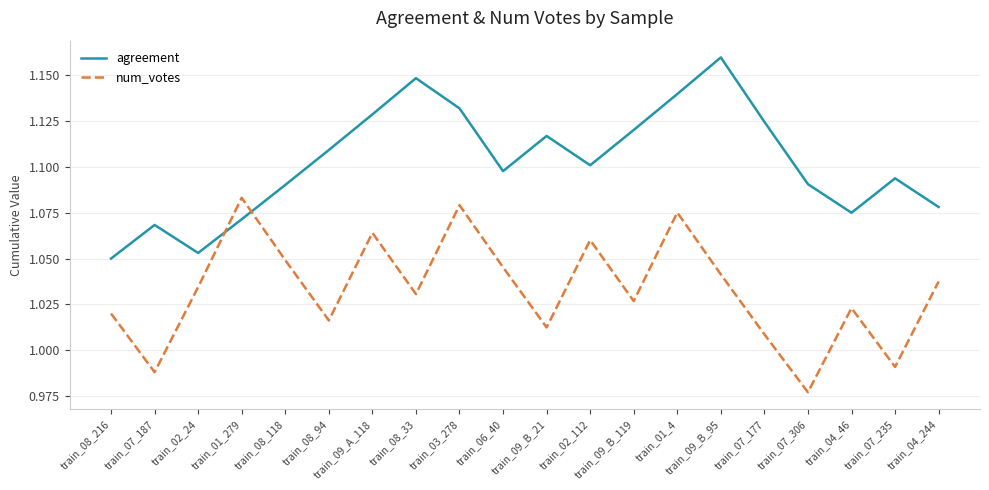

The value of num_votes at train_08_216 is 0.6. True or false?

False